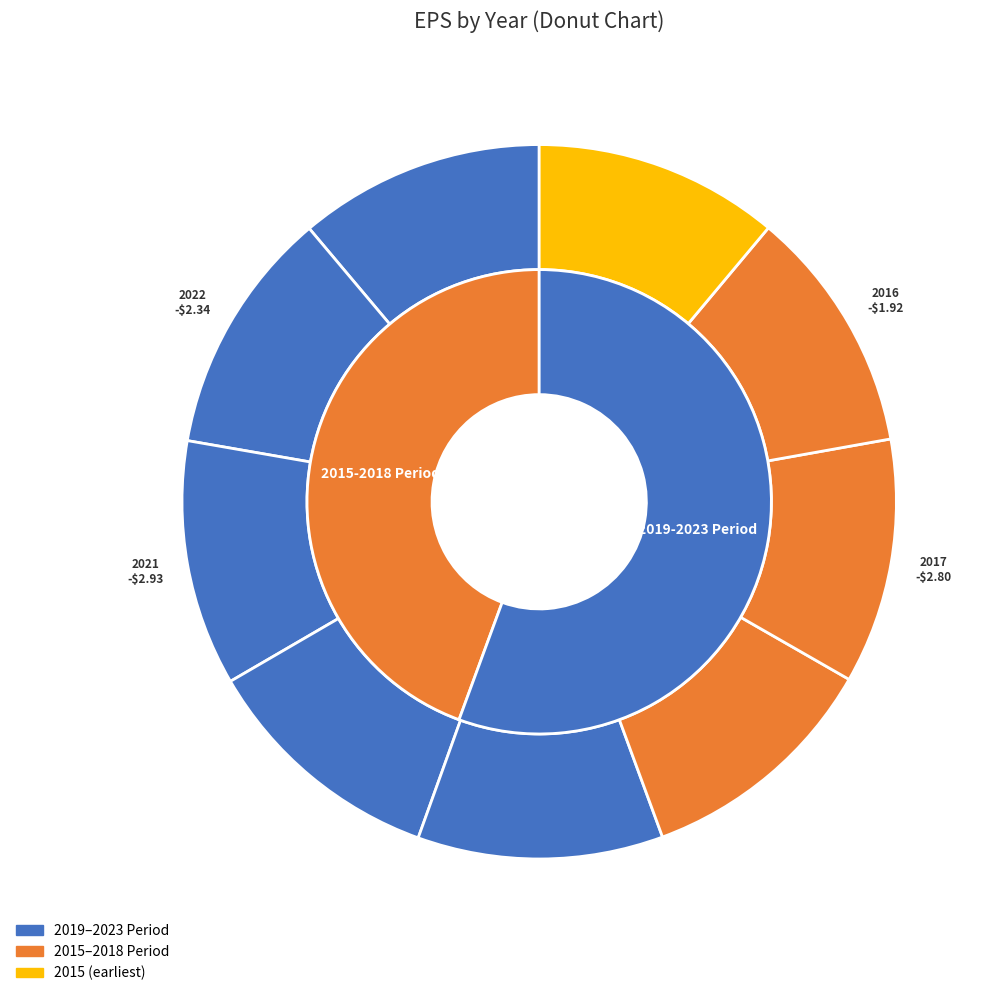

Does 2019 represent more than half of the total?

No